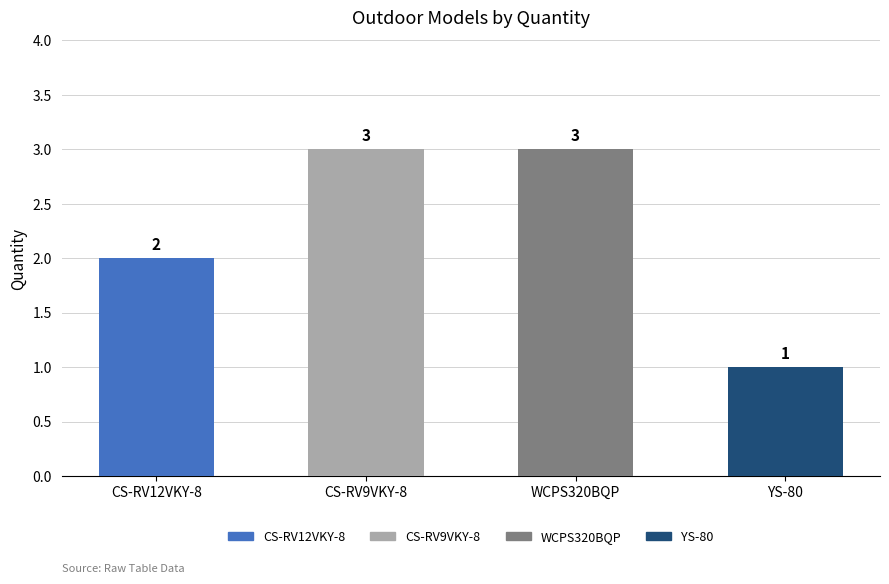

What is the difference between the second highest and minimum values?

2